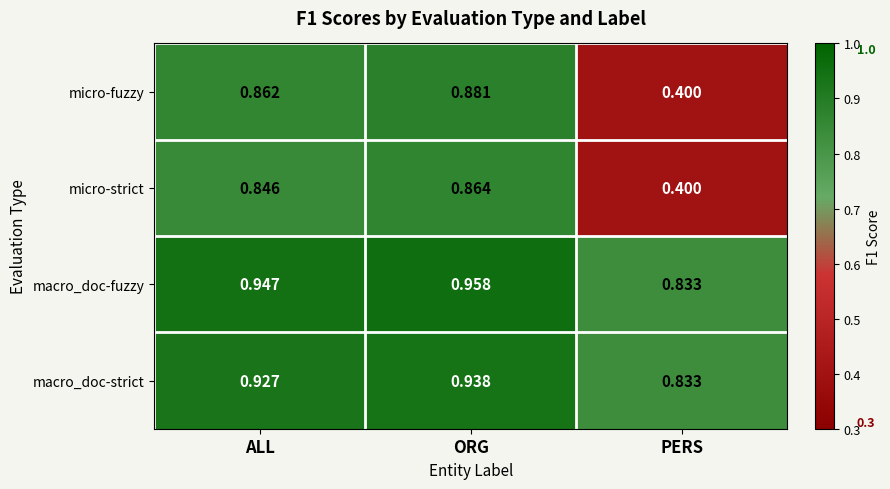

At which label is macro_doc-fuzzy closest to 0?

PERS